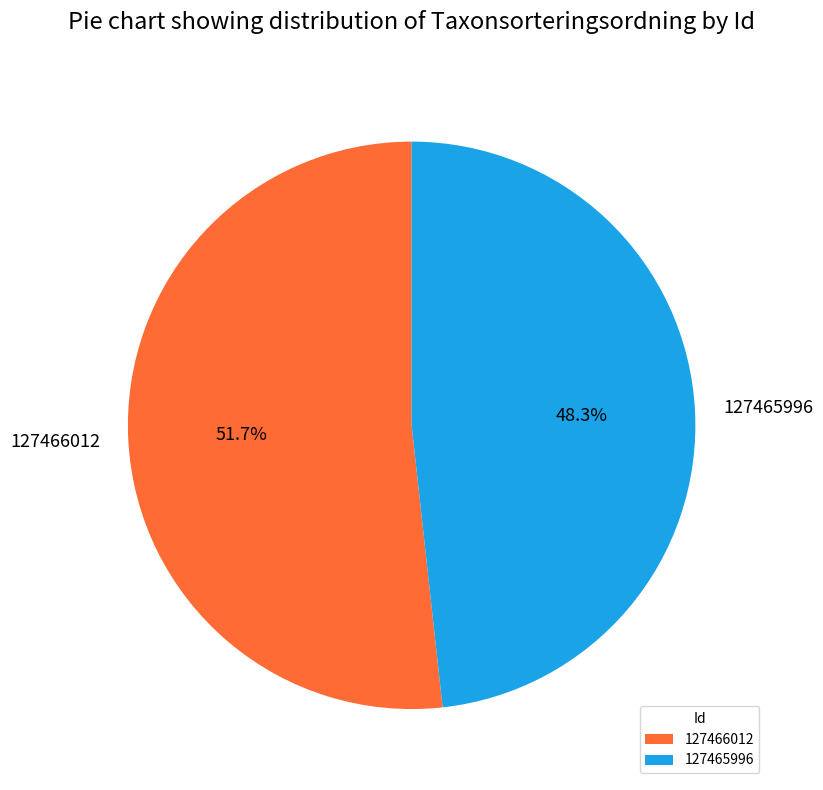

Is it true that 127466012 is 45% of the pie?

False